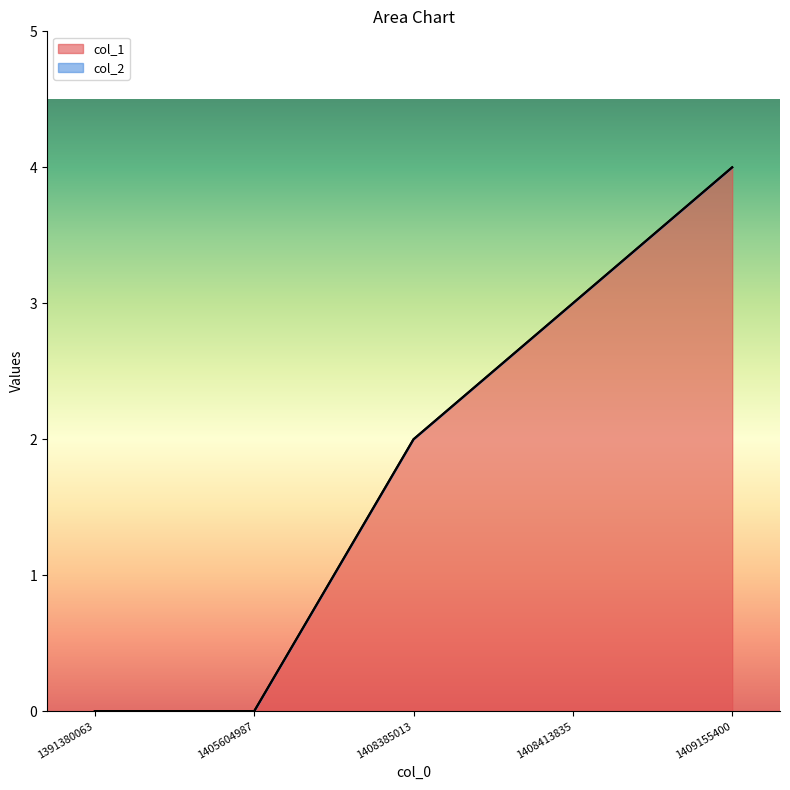

What is the difference between the second highest and second lowest values?

3